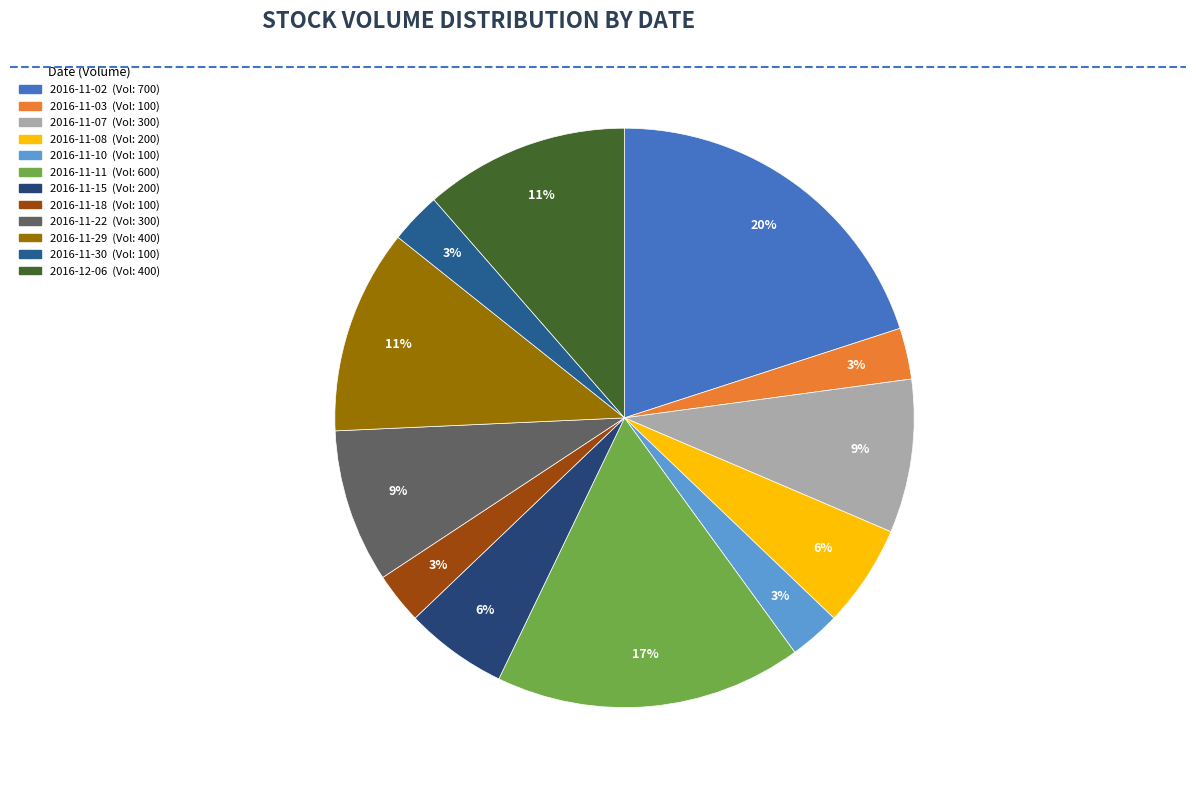

Rank the categories by value from highest to lowest.

2016-11-02, 2016-11-11, 2016-11-29, 2016-12-06, 2016-11-07, 2016-11-22, 2016-11-08, 2016-11-15, 2016-11-03, 2016-11-10, 2016-11-18, 2016-11-30